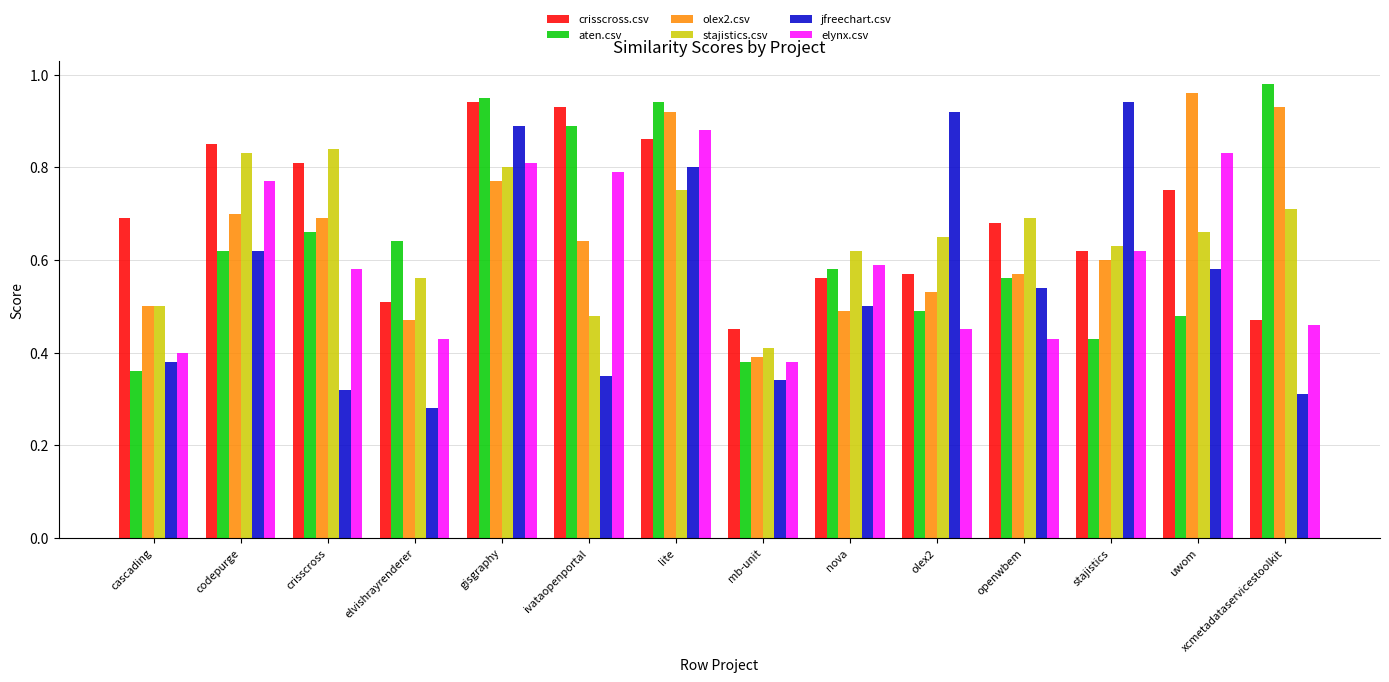

Which category has the highest value in the olex2.csv series?

uwom